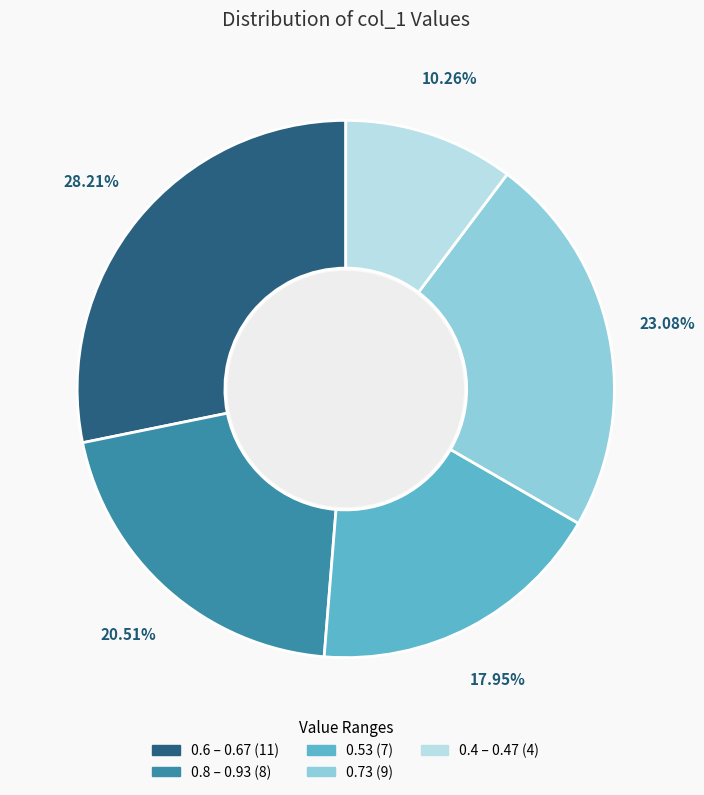

Does any single category account for the majority?

No